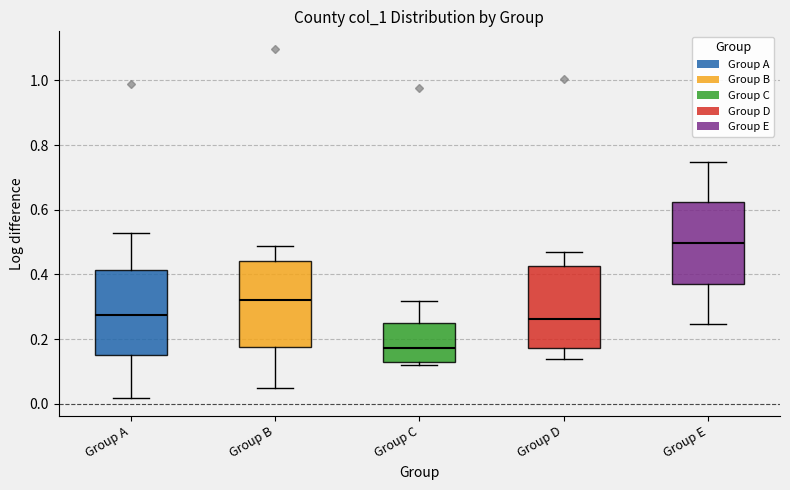

Where does the upper whisker of the box for Group D end on the y-axis? The values are not printed on the chart, so give them approximately, as read against the axis.

0.48